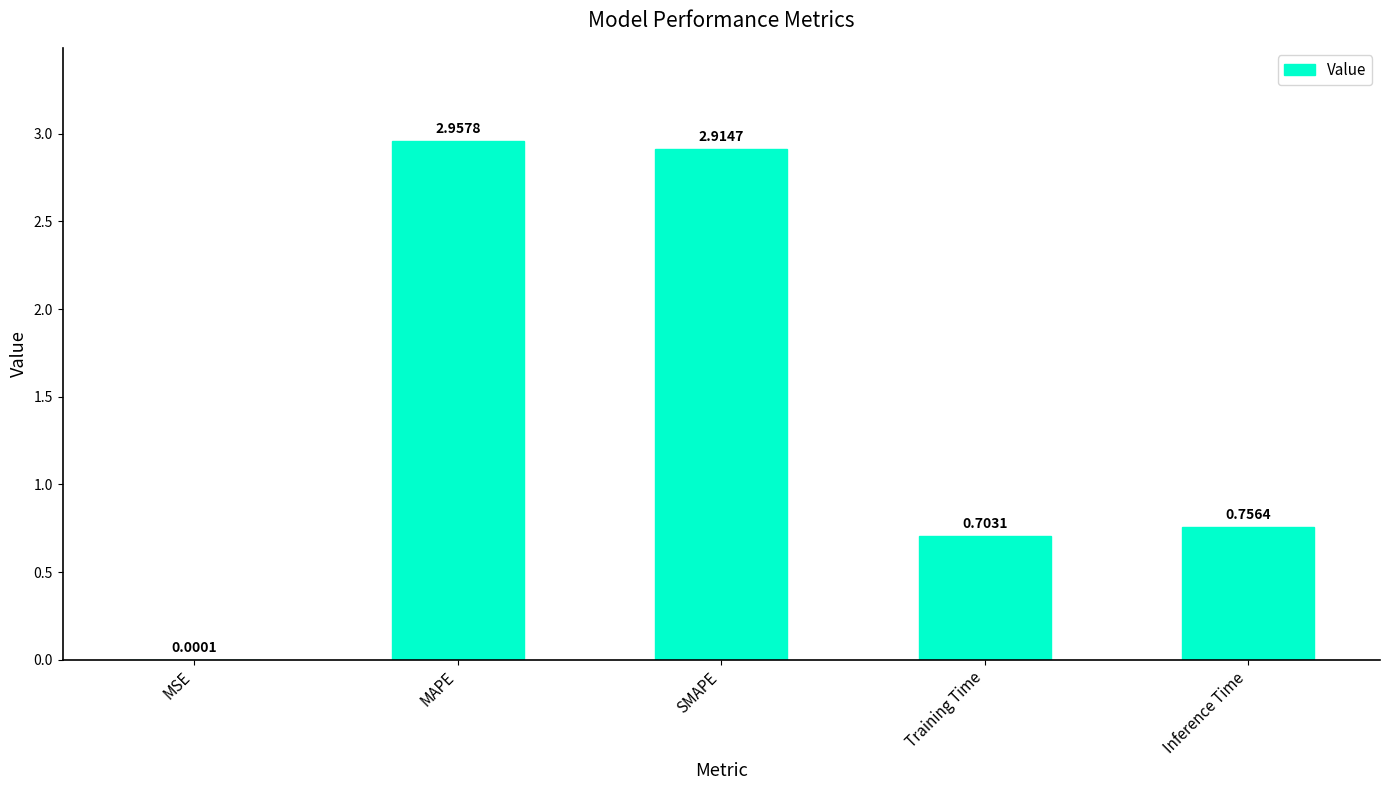

Which category has the highest value across all series?

MAPE